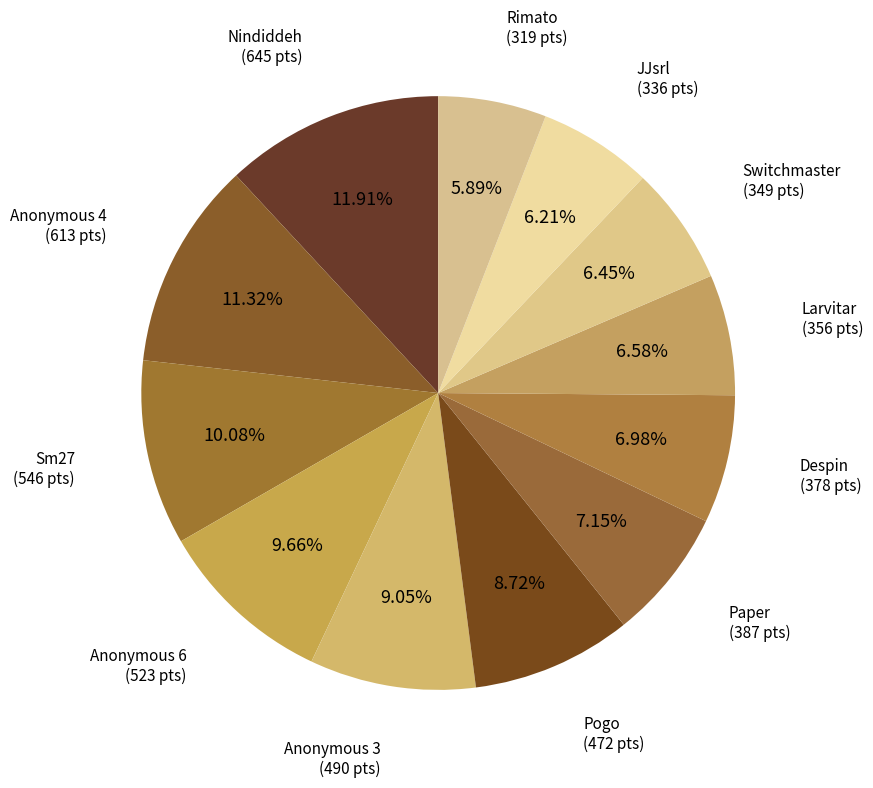

Which slice is the largest?

Nindiddeh